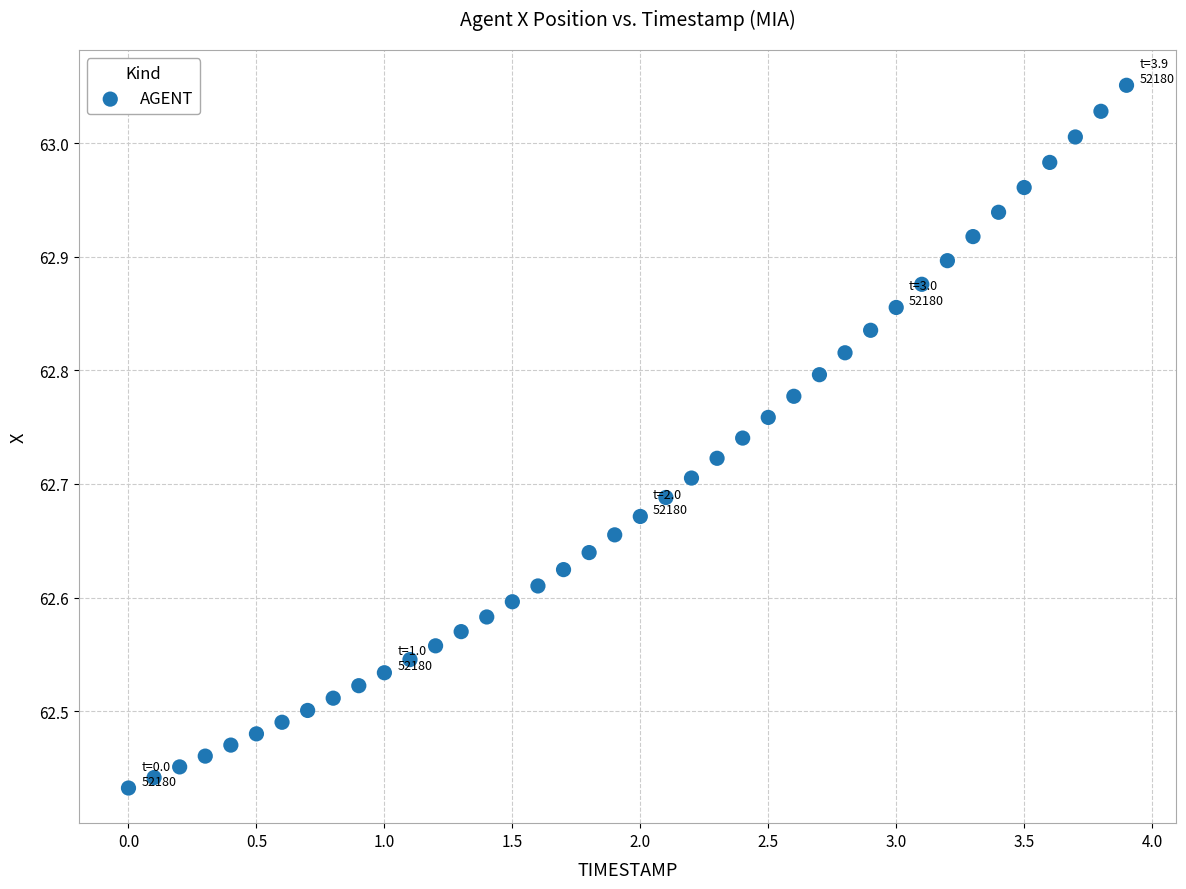

What is the range of Y values (max minus min)?

0.6